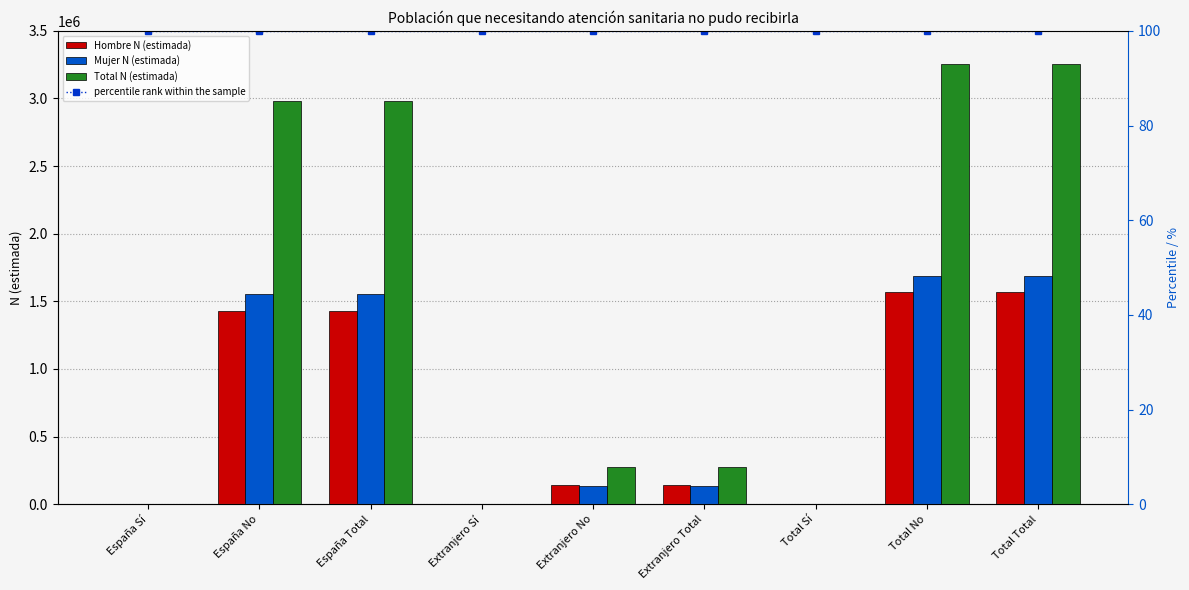

Which category has the lowest value in the Total N (estimada) series?

Extranjero Sí